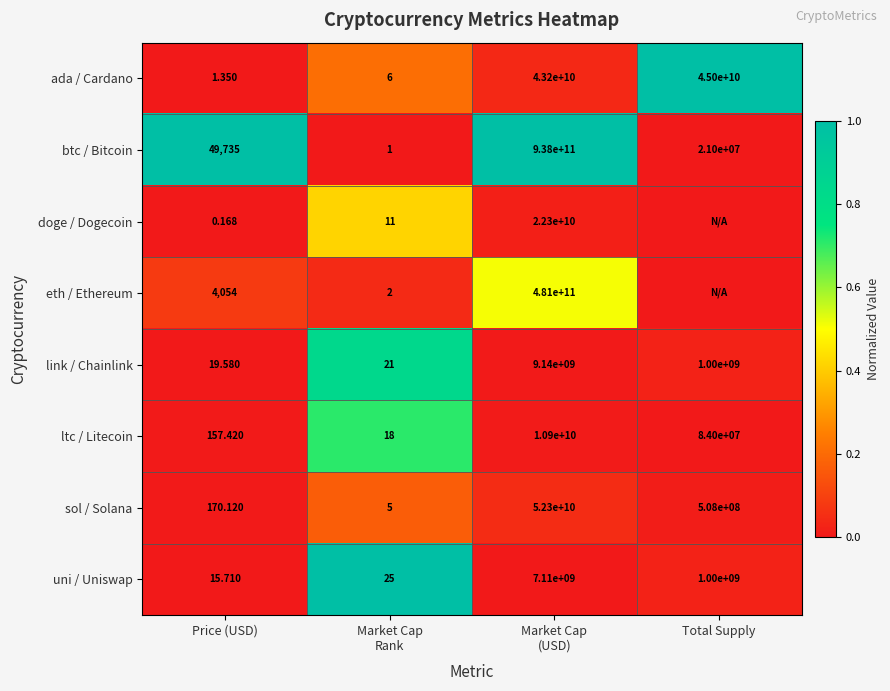

Rank the series at Price (USD) from lowest to highest value.

doge / Dogecoin, ada / Cardano, uni / Uniswap, link / Chainlink, ltc / Litecoin, sol / Solana, eth / Ethereum, btc / Bitcoin